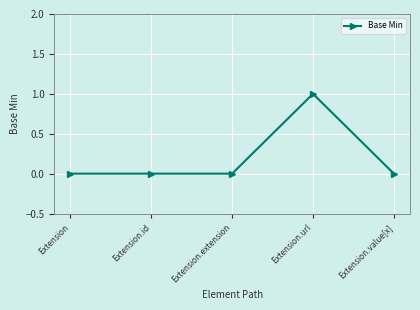

Which category has the highest value across all series?

Extension.url